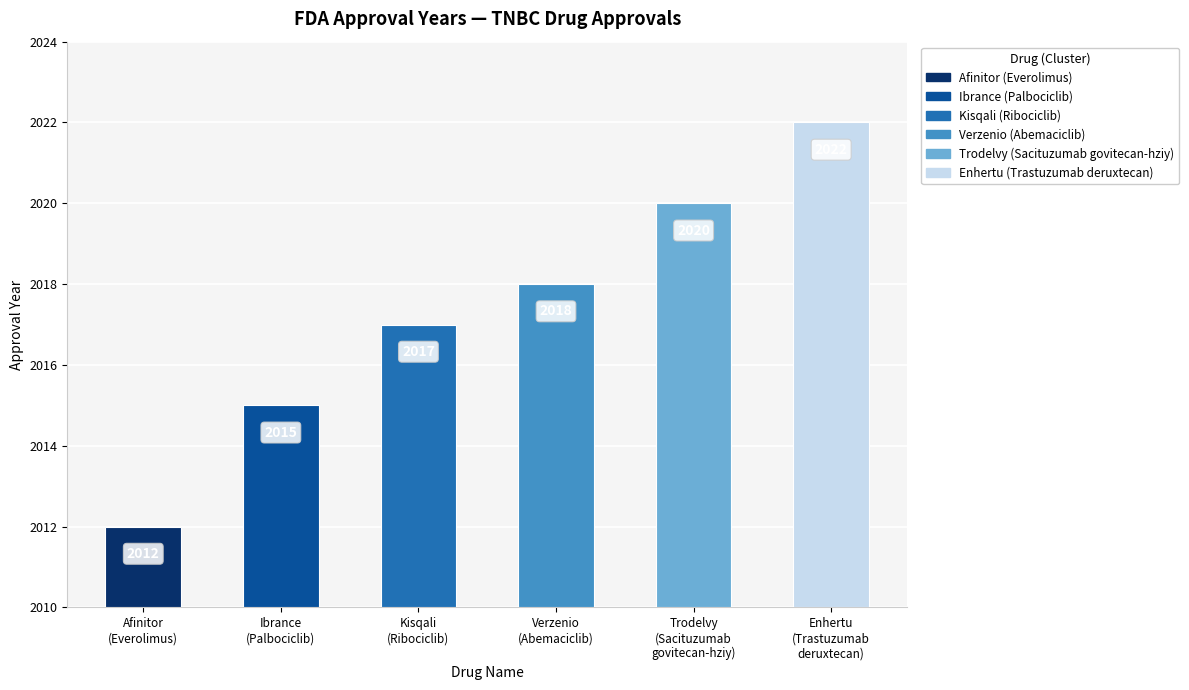

Does the chart contain any negative values?

No